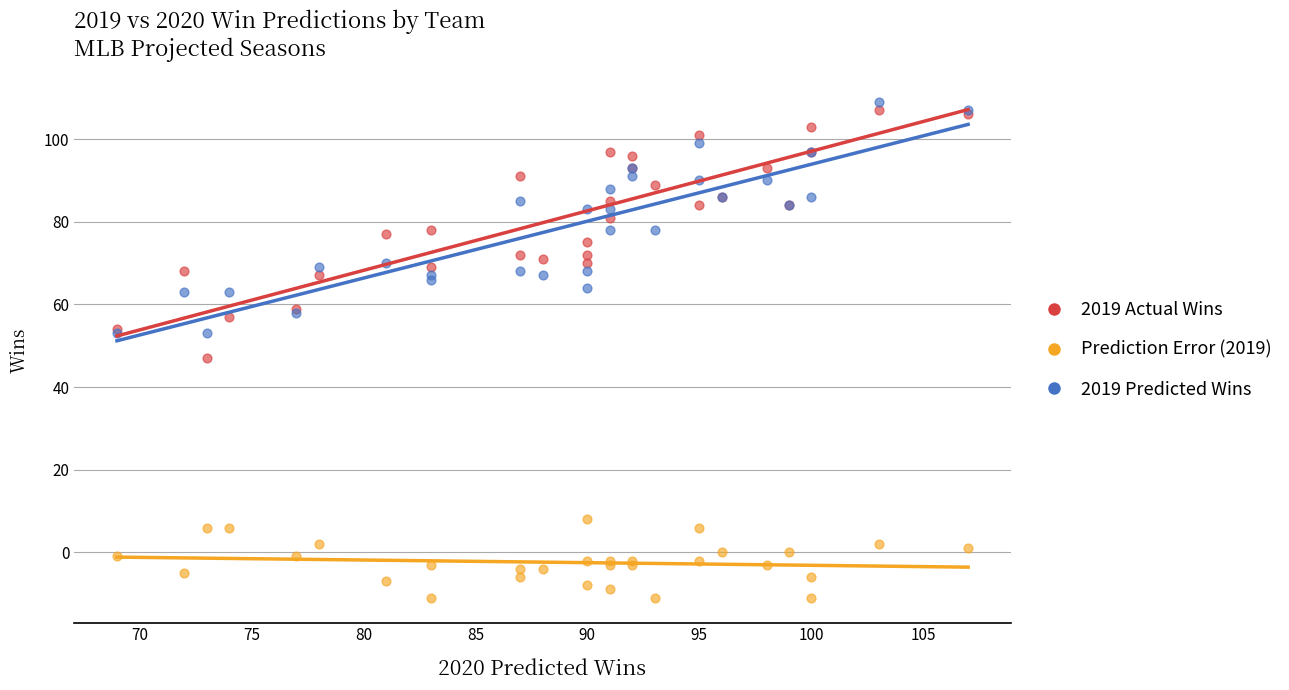

Across all series, what Y value is closest to 49?

47